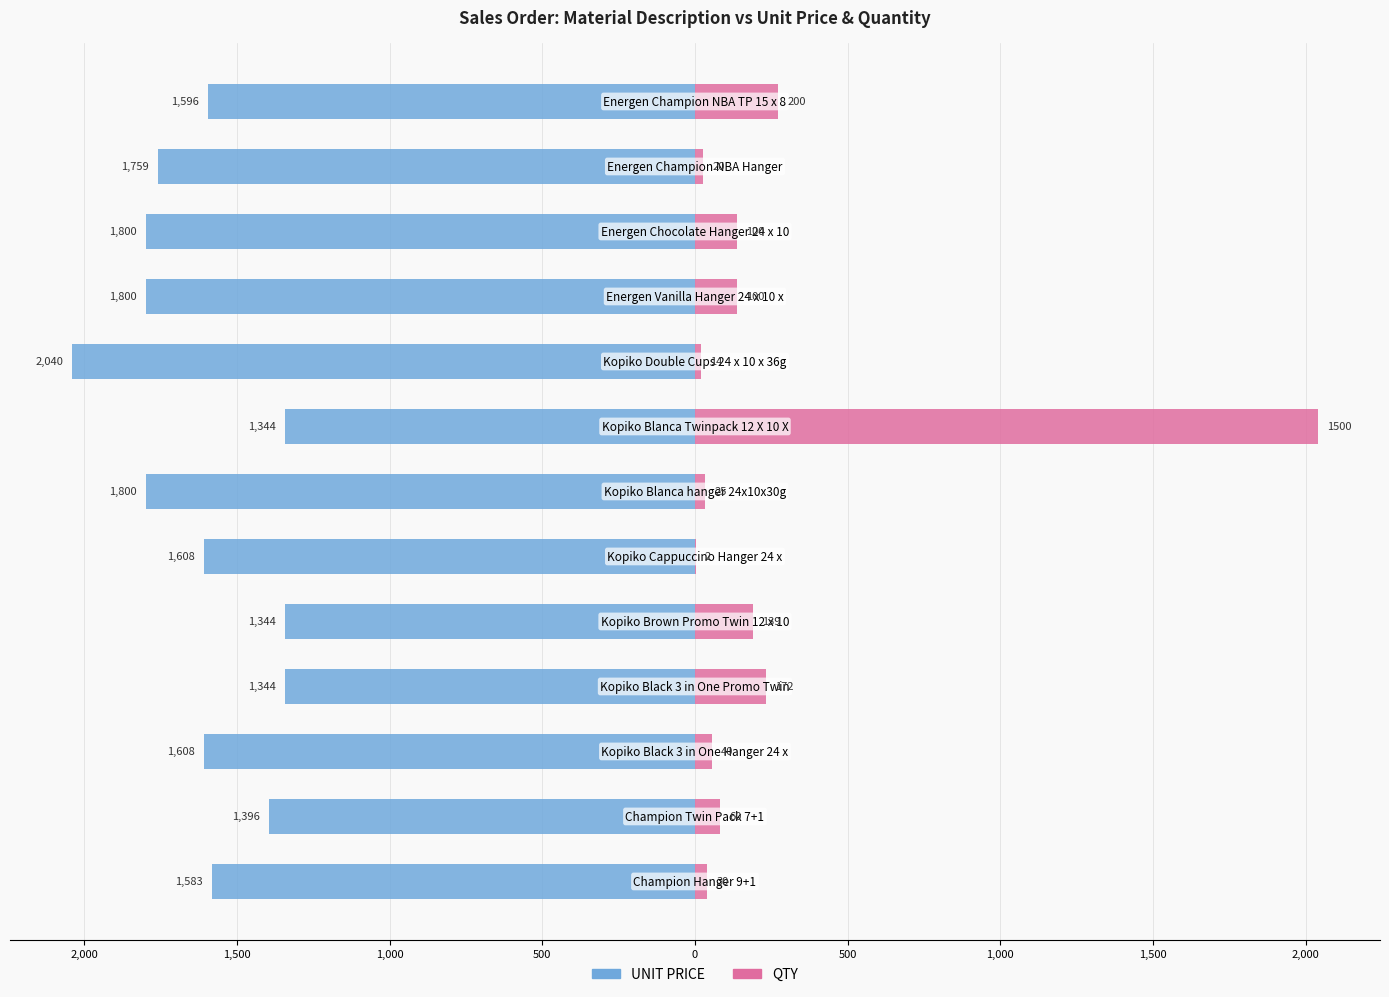

How many data points in QTY are less than 81?

6